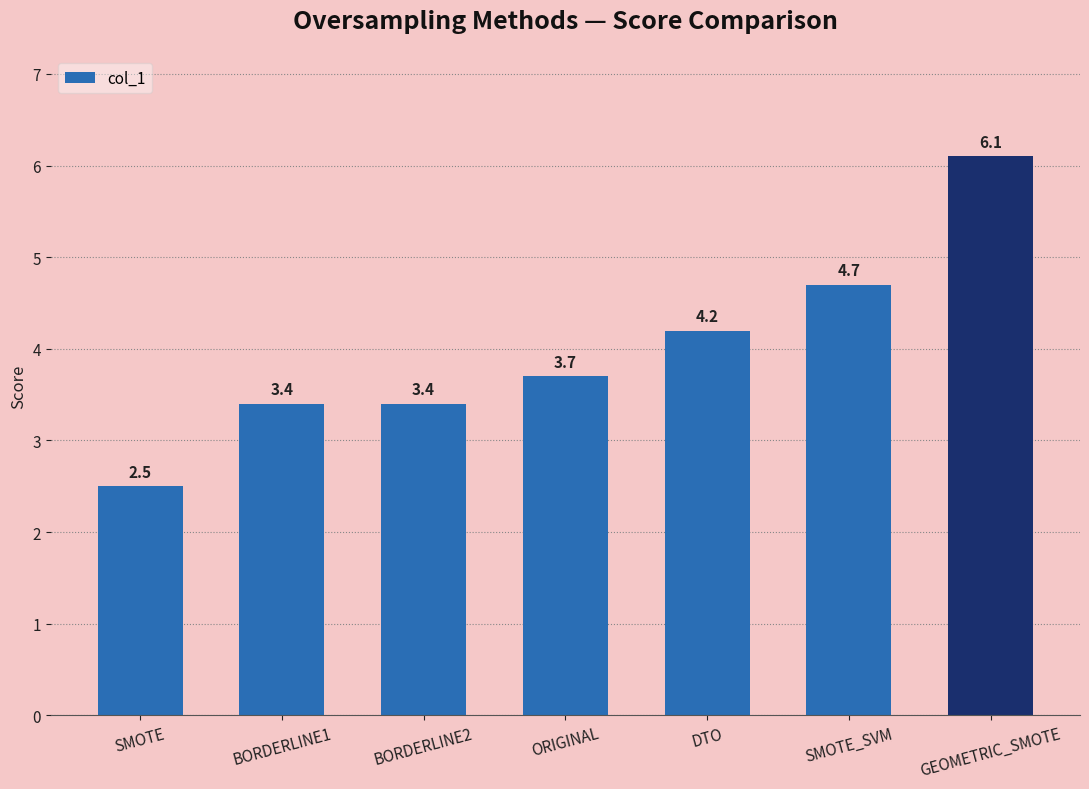

At which label does the data first exceed 3?

BORDERLINE1